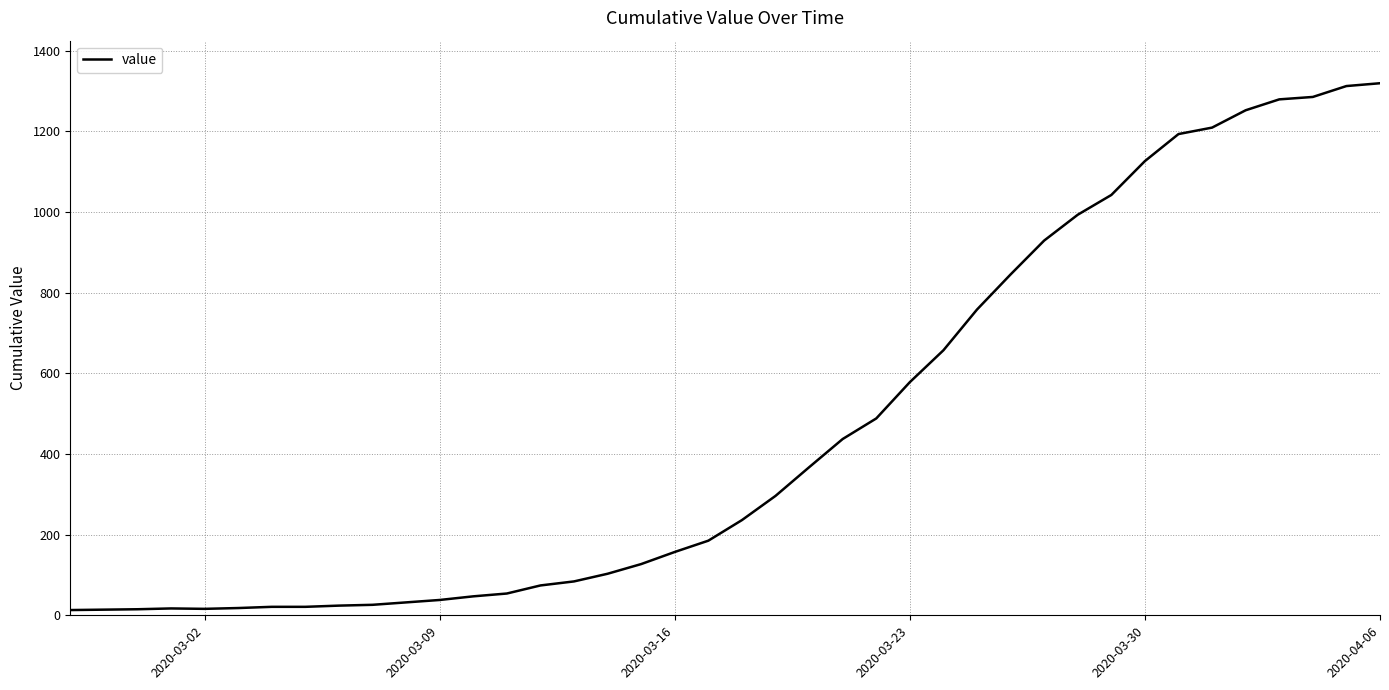

What is the maximum value shown in the chart?

1319